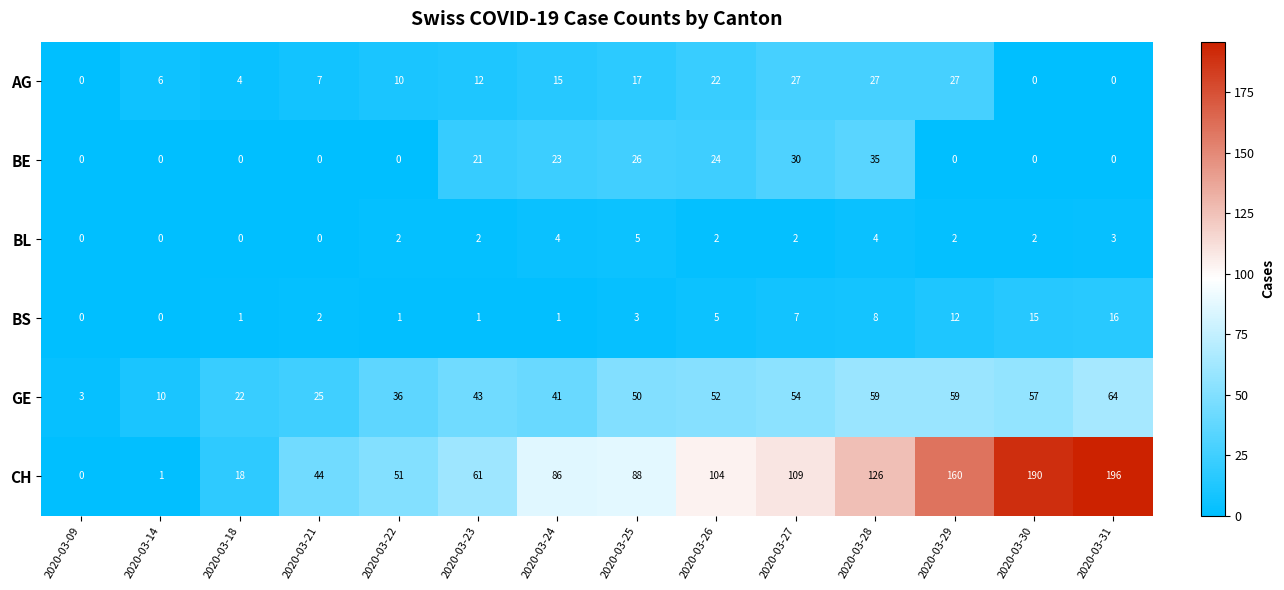

At how many categories does at least one series exceed 128?

3